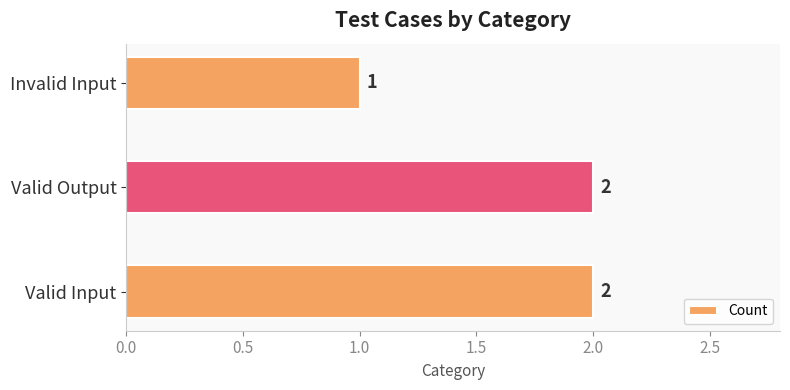

Approximately how many times larger is the value at Valid Input compared to Valid Output?

1.0